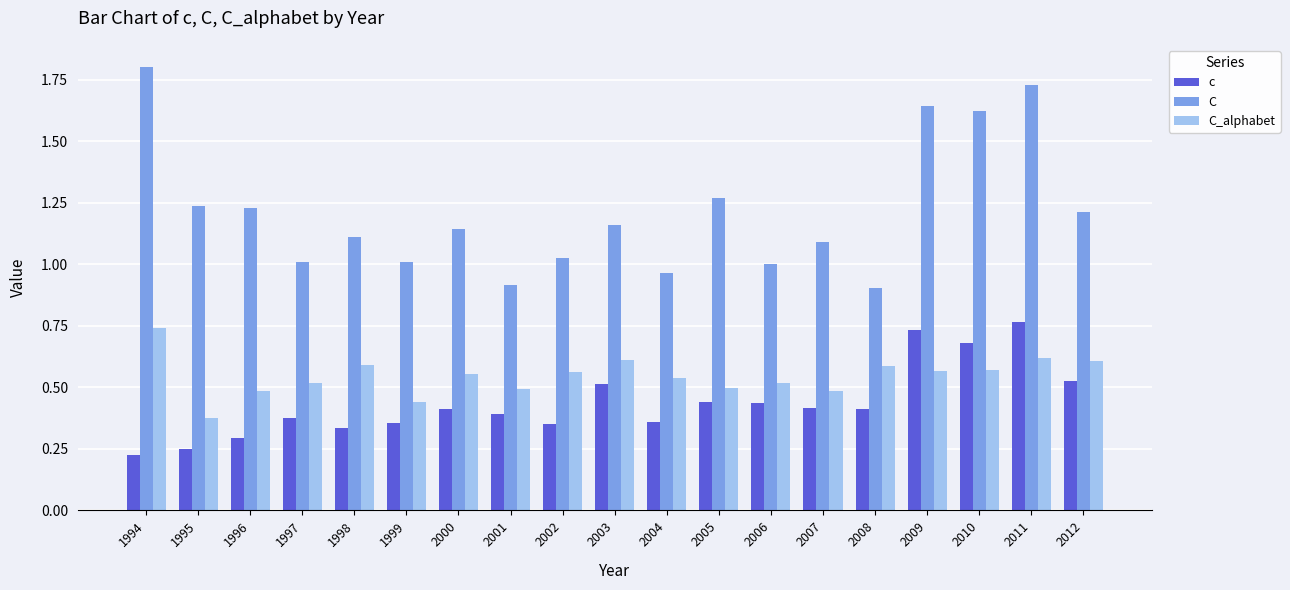

Which series has the largest range (max minus min)?

C